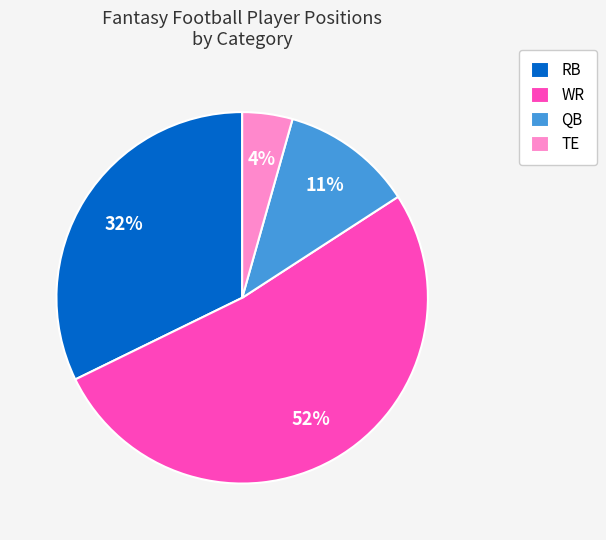

Between TE and QB, which is larger?

QB